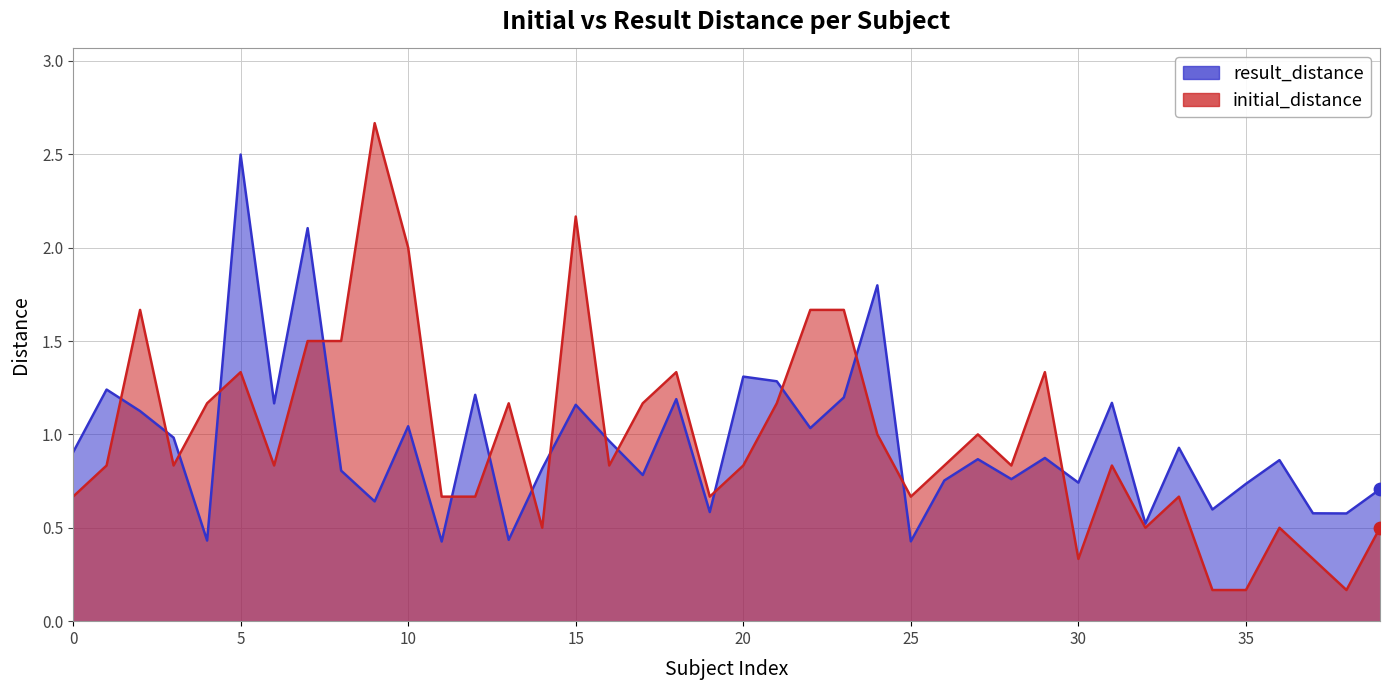

Which series has the widest spread of Y values?

initial_distance